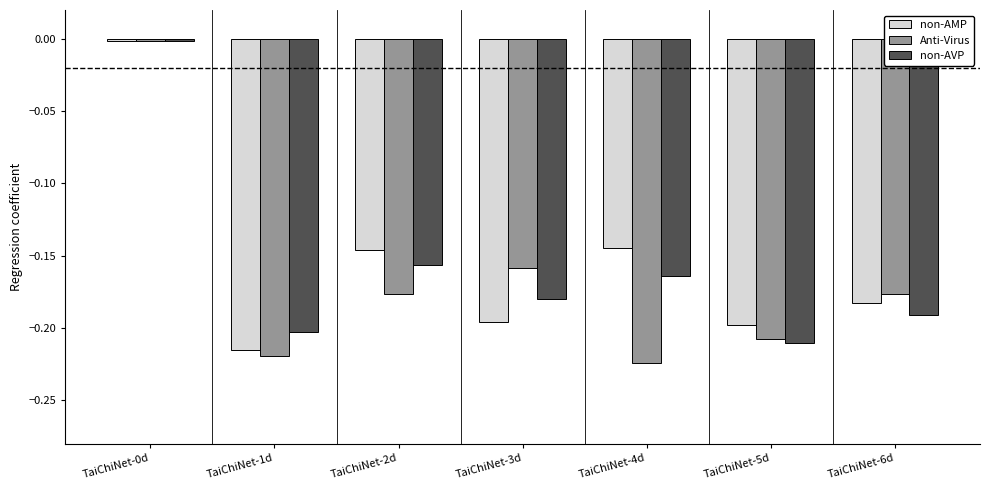

What is the sum of the non-AVP values at TaiChiNet-2d and TaiChiNet-6d?

-0.3